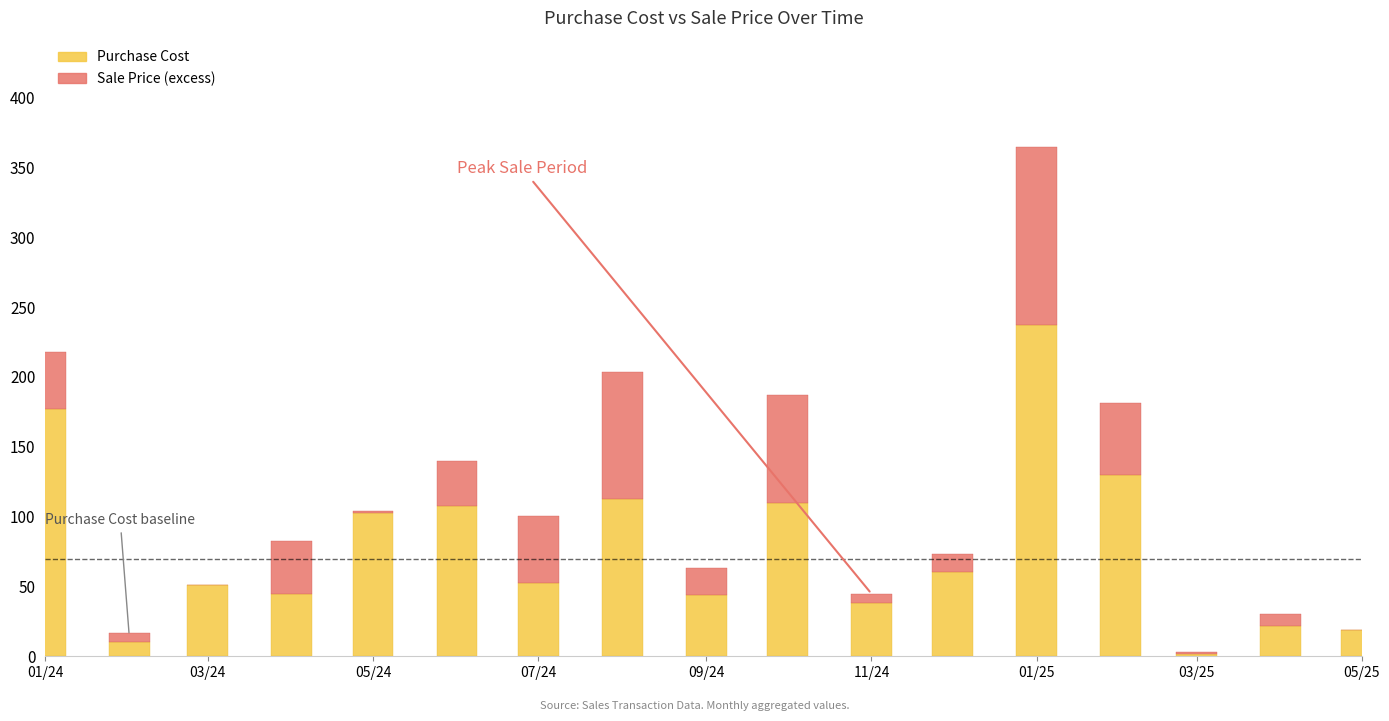

What is the sum of all Purchase Cost values?

1318.9